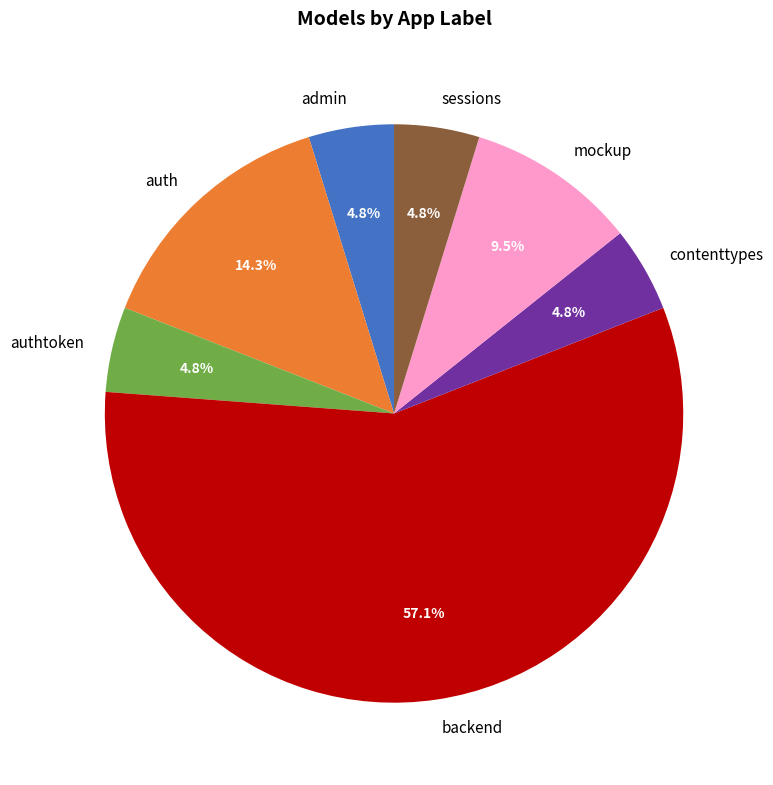

What is the ratio of the value at admin to the value at auth?

0.3